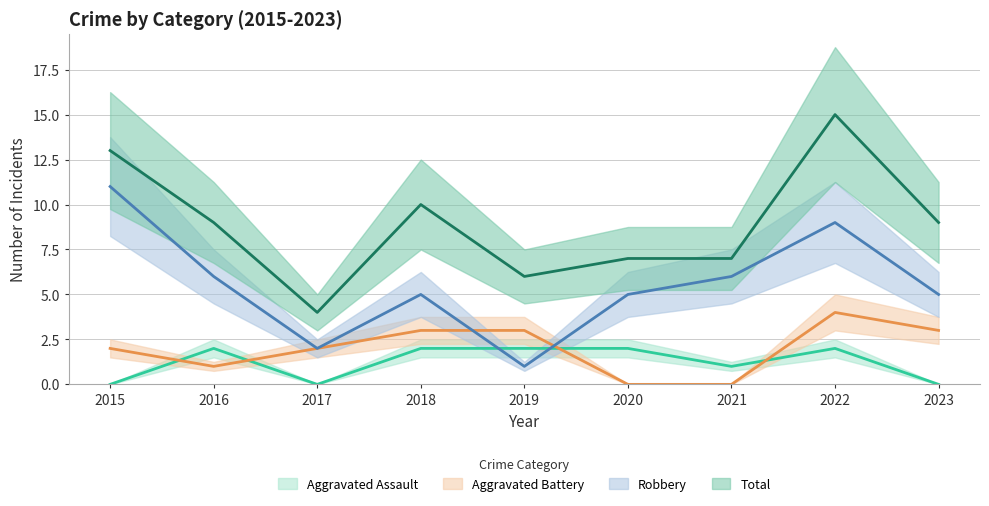

At which label is Total closest to 9?

2016